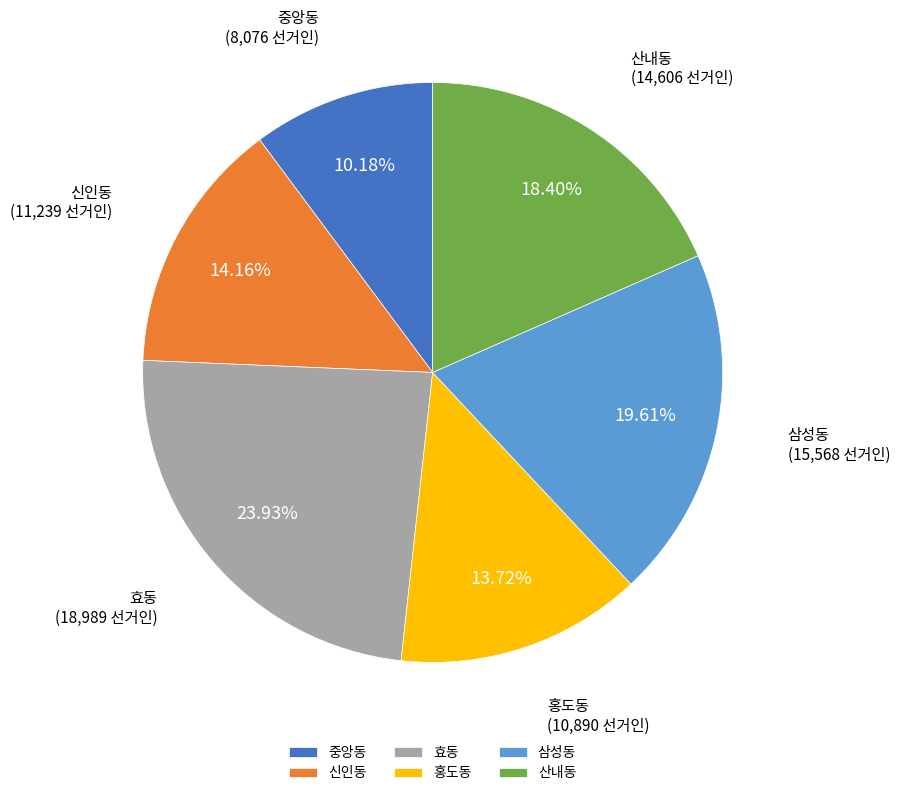

How many slices are in this pie chart?

6